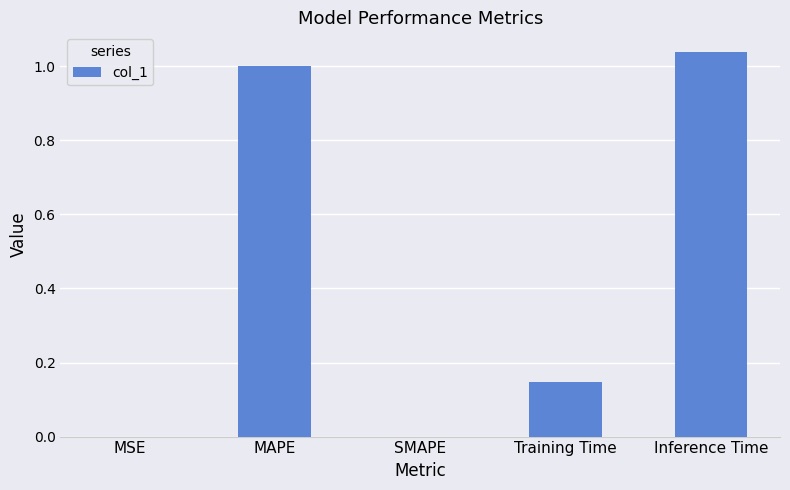

Which label corresponds to the largest value in the chart?

Inference Time